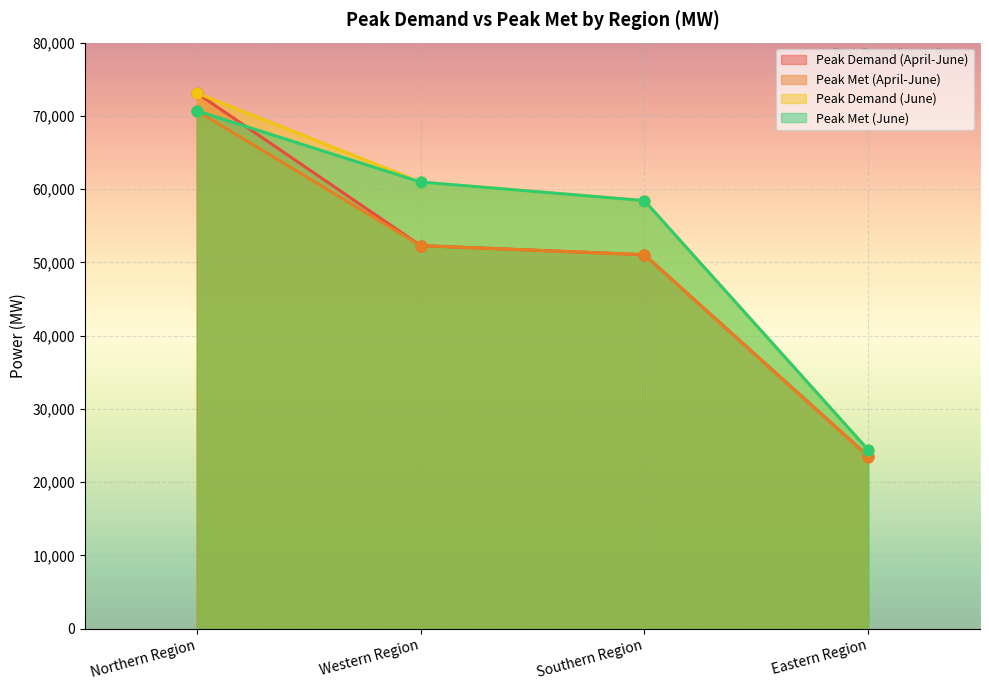

Is the value of Peak Demand (April-June) at Eastern Region greater than the value of Peak Met (April-June) at Eastern Region?

Yes